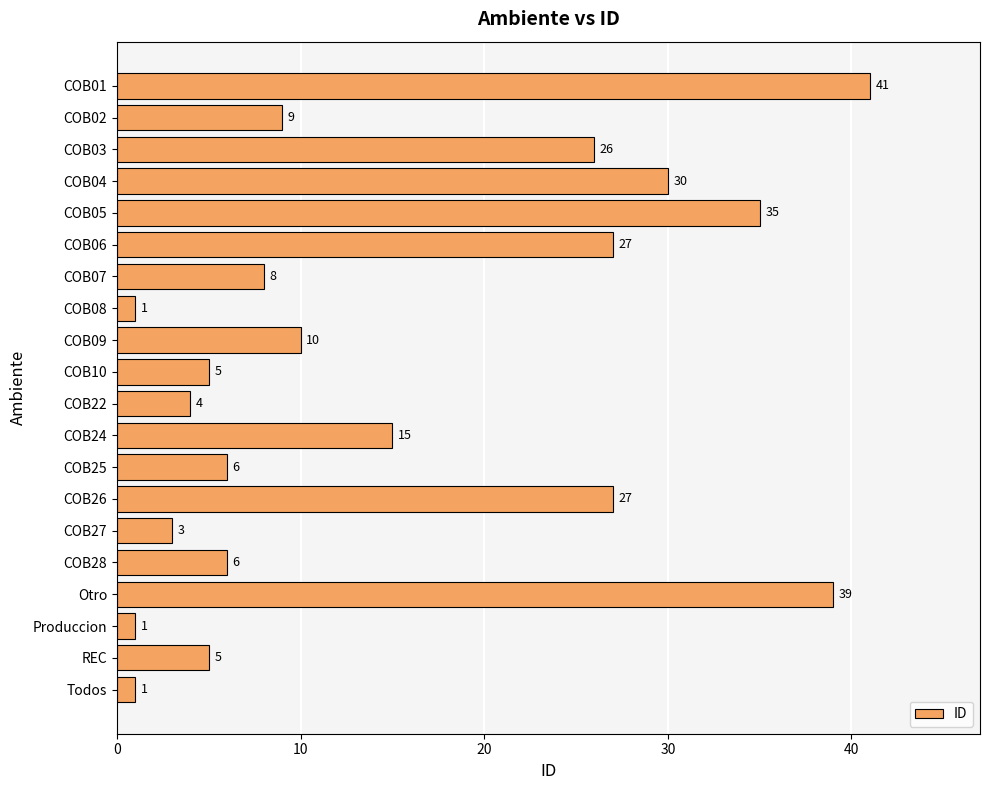

What position from the bottom is COB22?

10